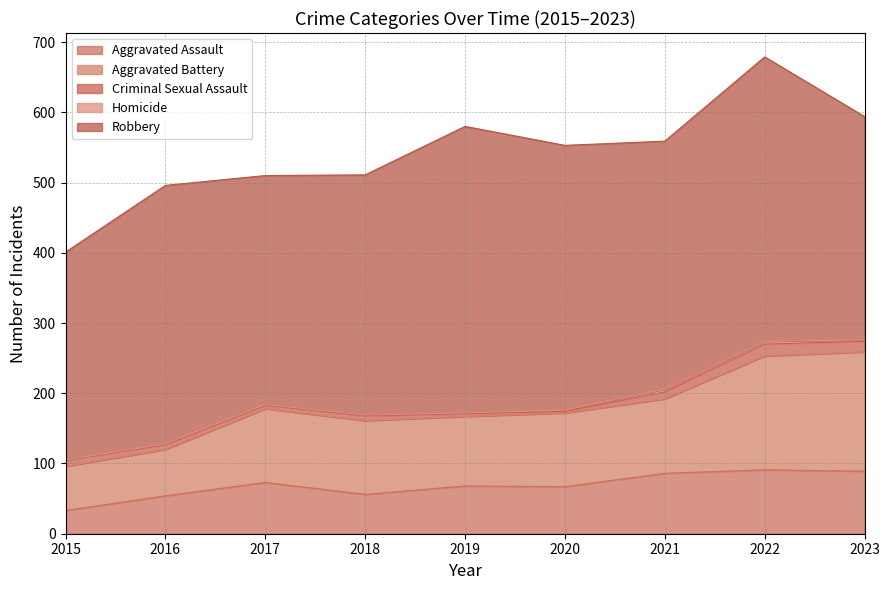

What is the difference between the maximum and second lowest values in the Robbery series?

90